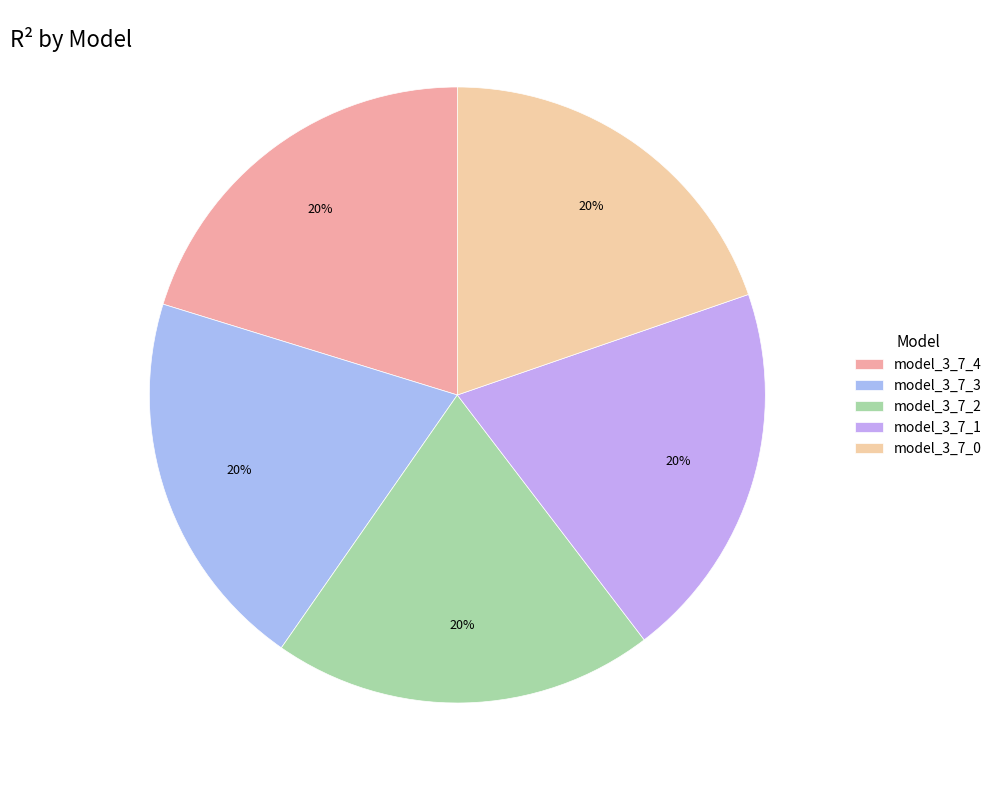

Count the number of slices in the pie.

5